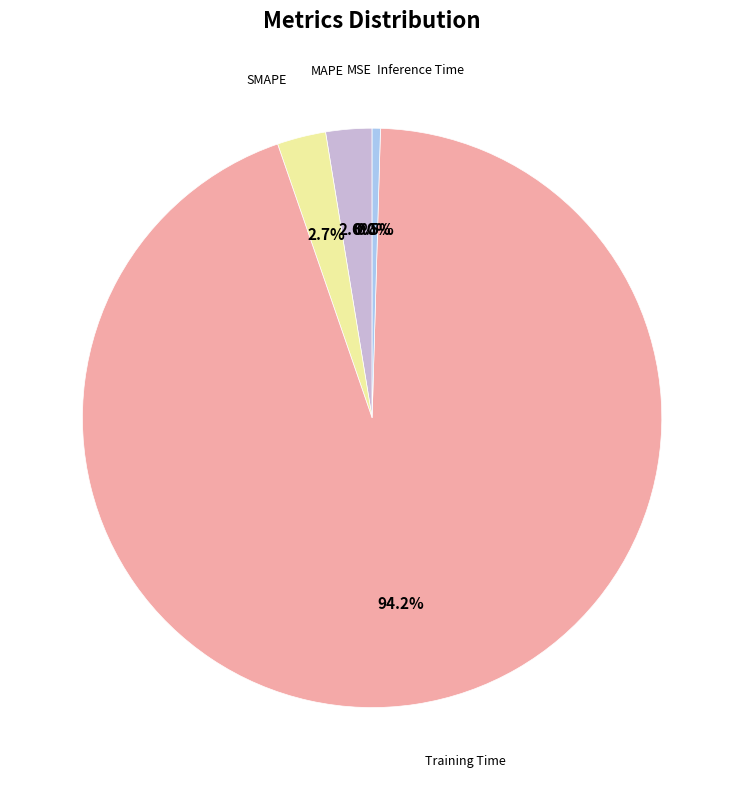

Is there a majority slice in this chart?

Yes